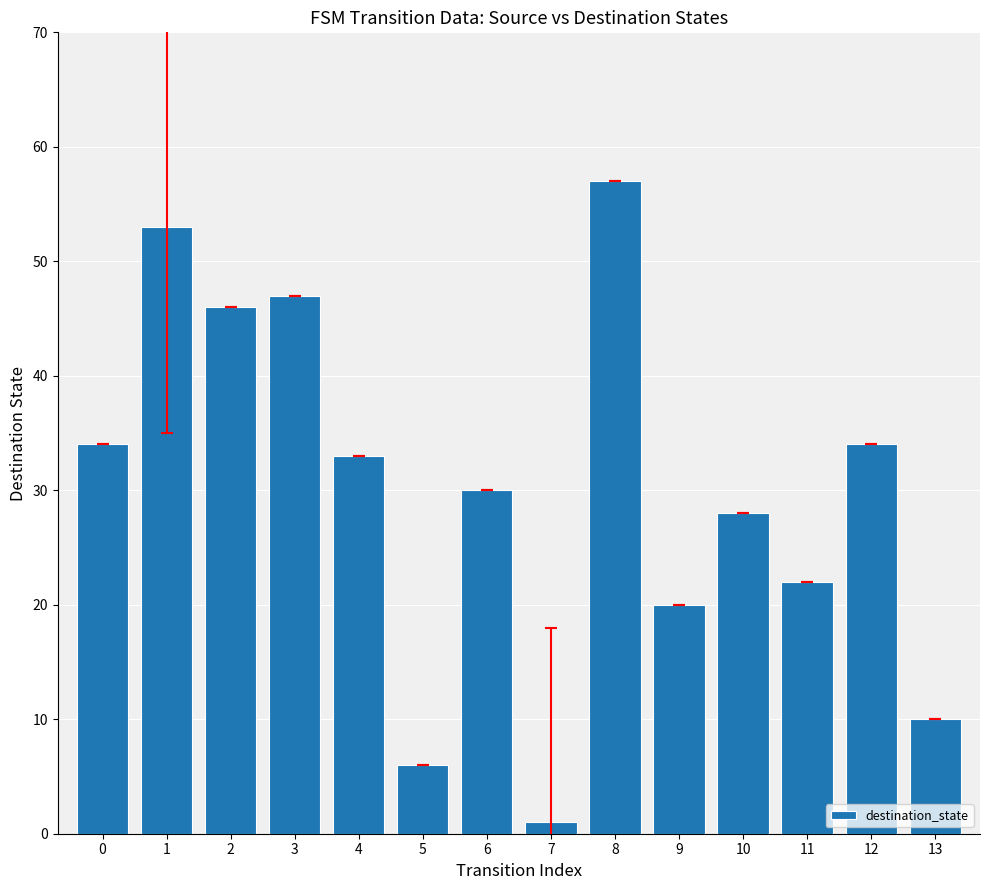

What is the maximum value shown in the chart?

57